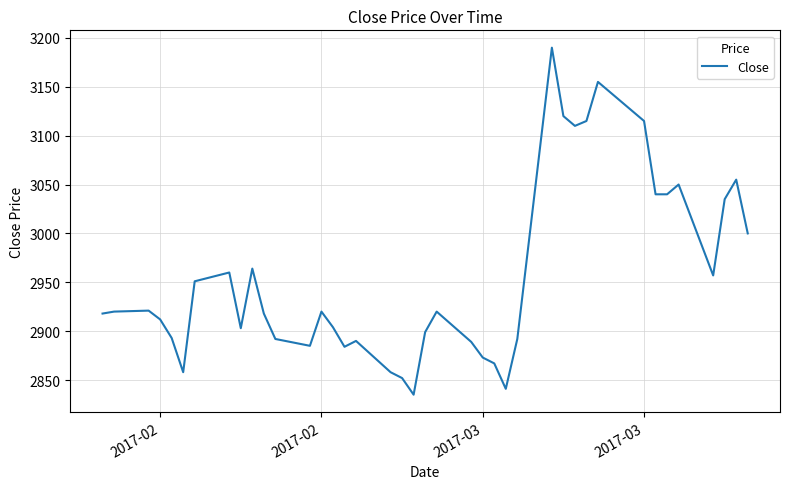

What is the difference between the maximum and minimum values?

355